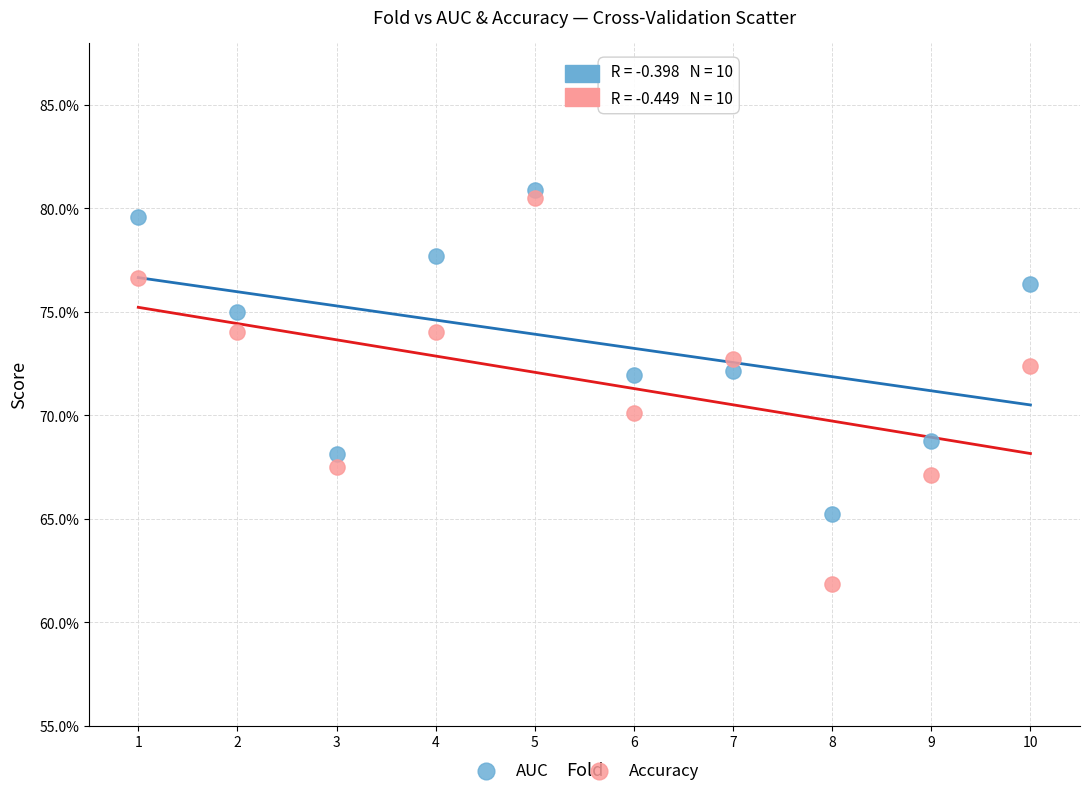

What are all the series names shown in the legend?

AUC, Accuracy